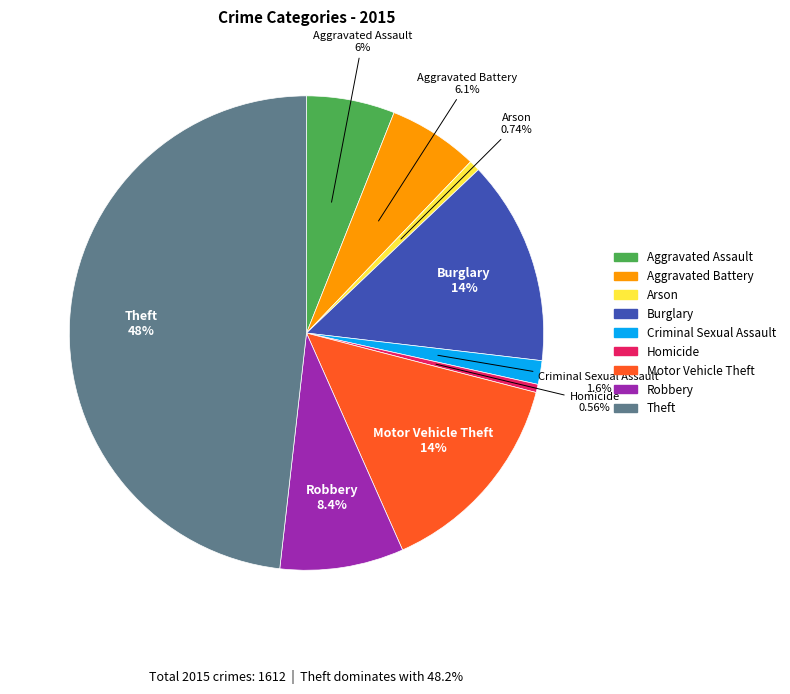

To the nearest percent, what percentage of the pie is Motor Vehicle Theft?

14%